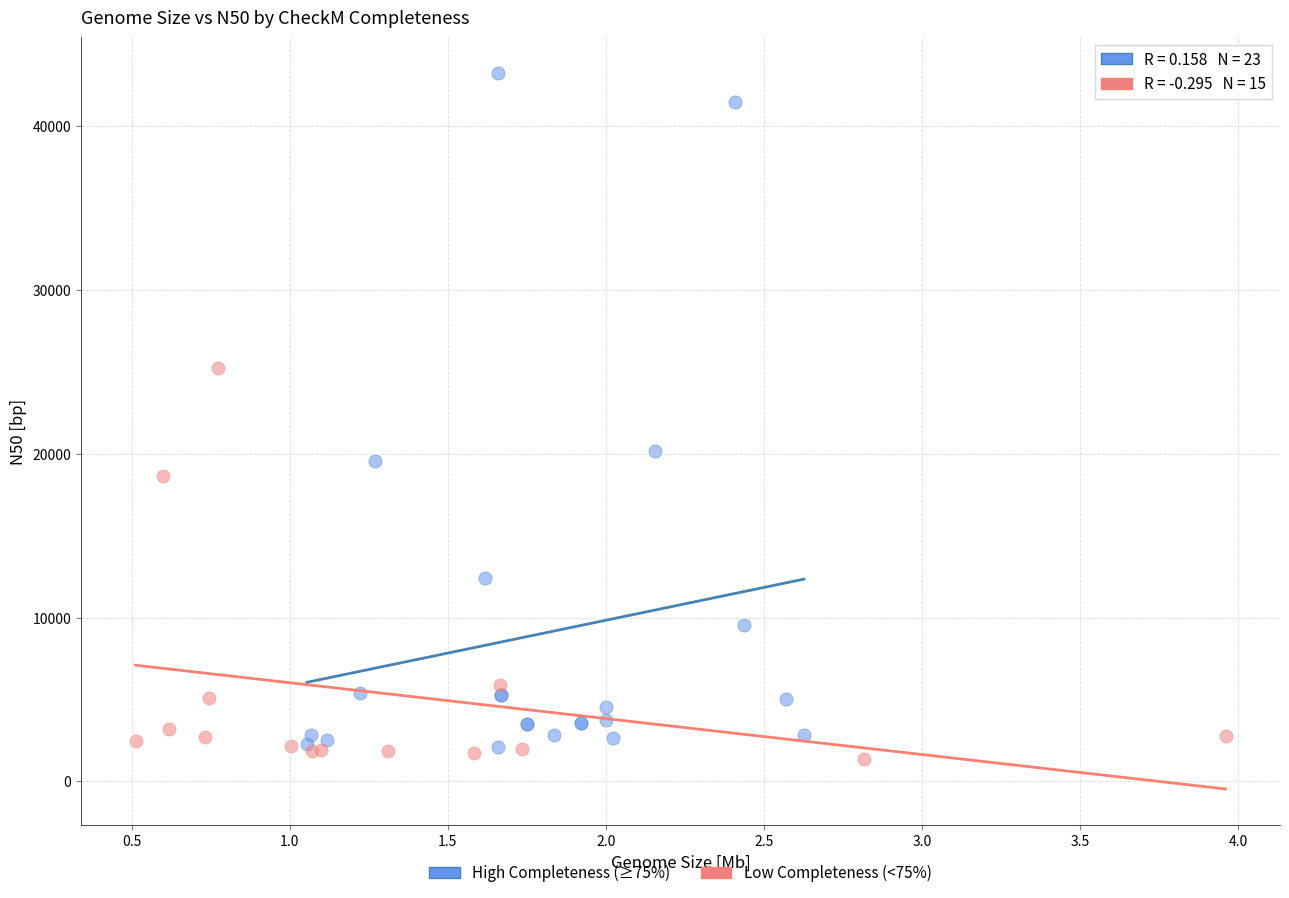

Which series has the widest spread of Y values?

High Completeness (≥75%)